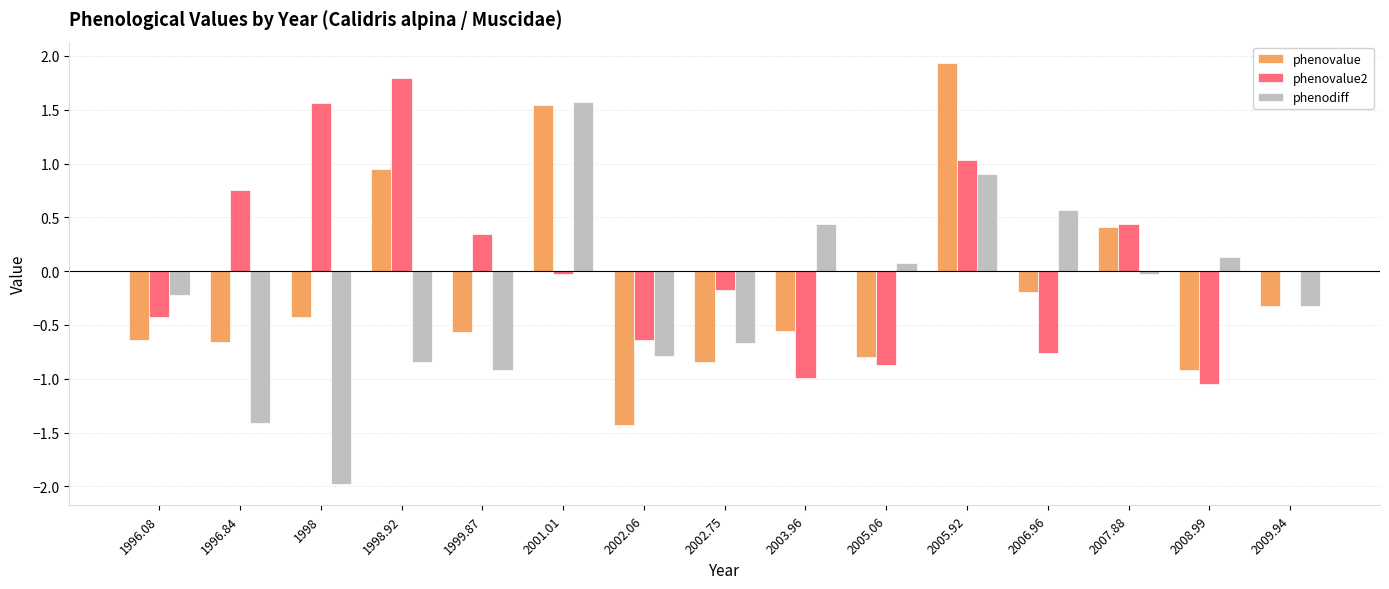

What is the total value across all series at 2002.75?

-1.7